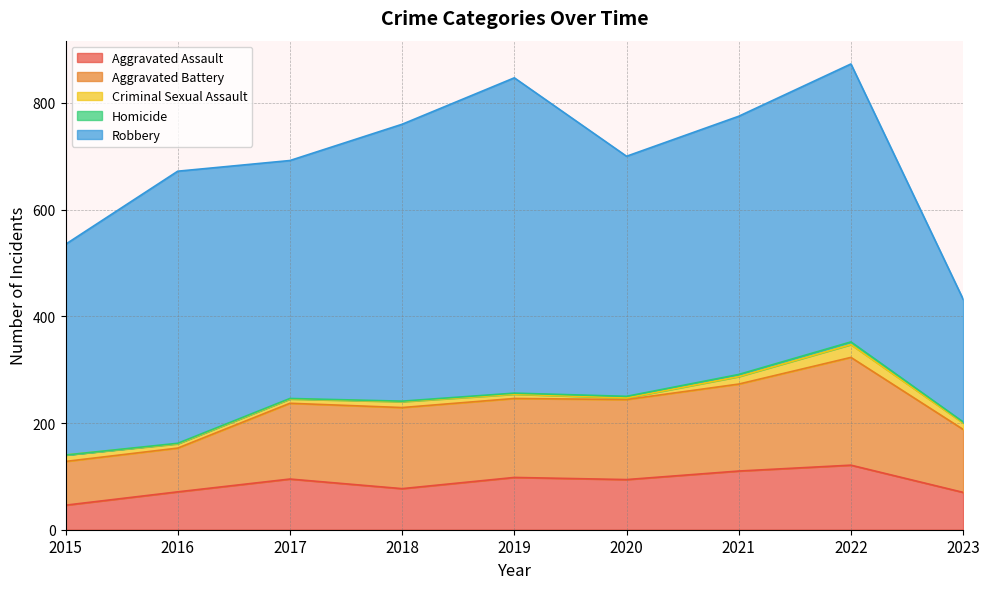

At which category does Homicide reach its first local peak?

2022